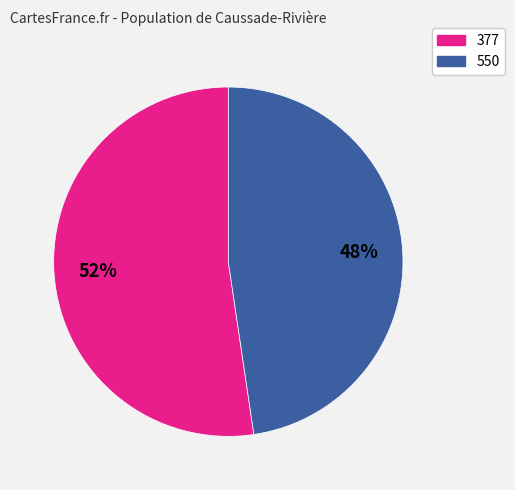

To the nearest percent, what is the average slice percentage?

50%